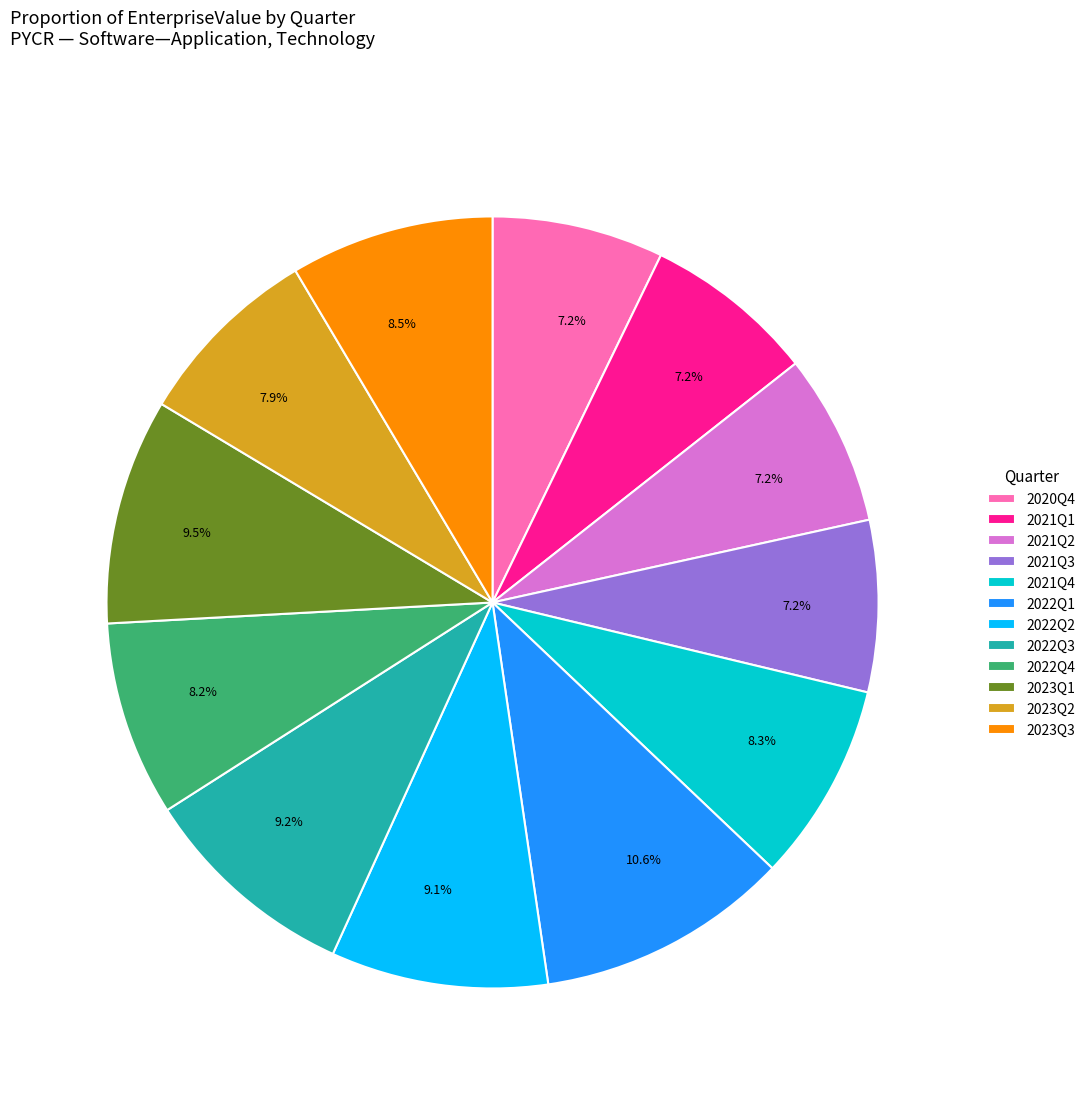

Combined, what portion of the pie is 2020Q4 and 2021Q4?

15.5%